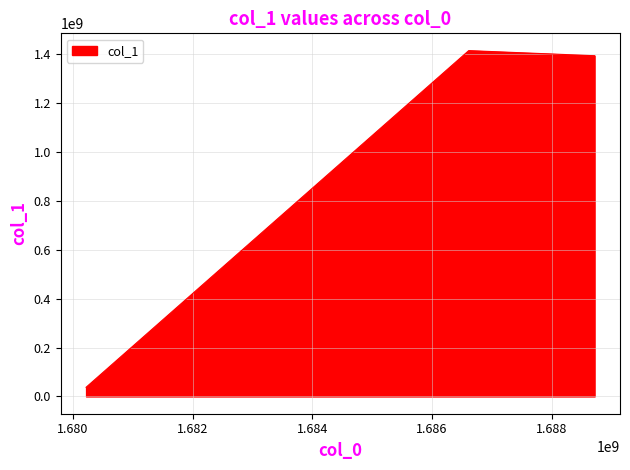

How many lines are shown in the chart?

1